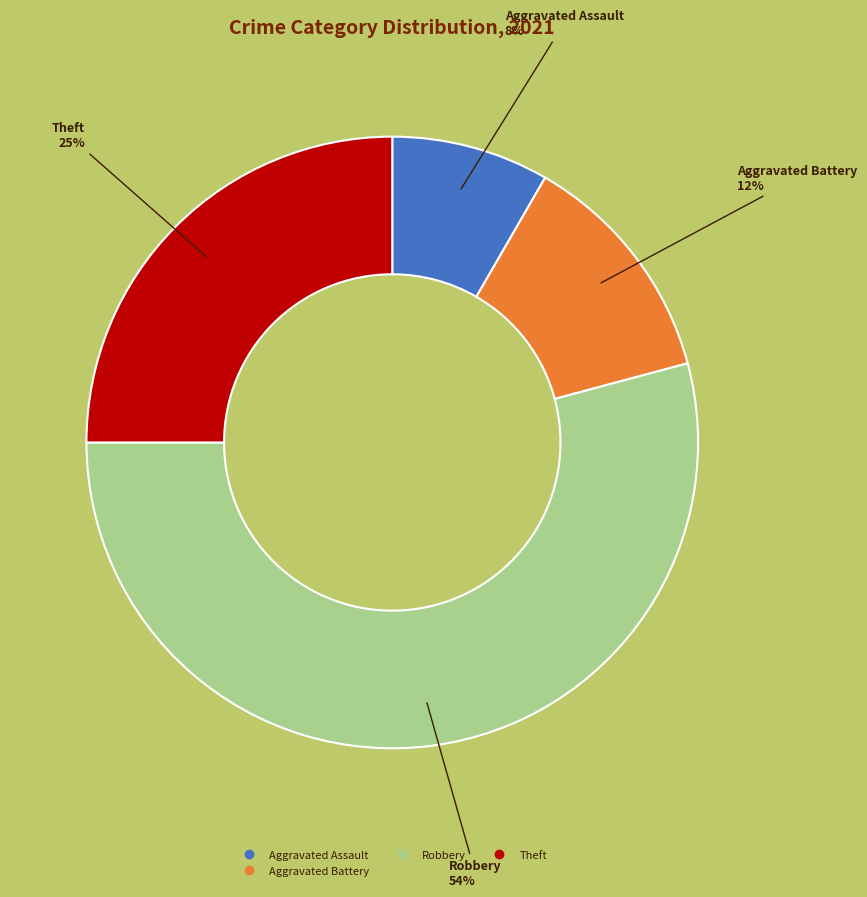

Is there any slice that represents more than half of the pie?

Yes